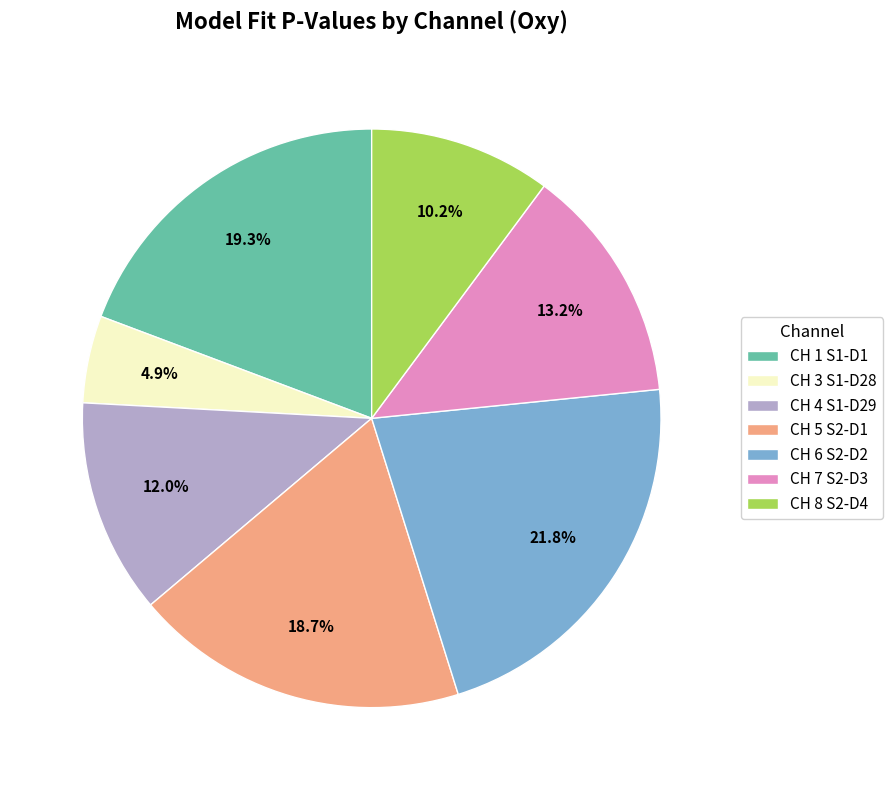

To the nearest percent, what is the difference between the largest and smallest slice percentages?

17%